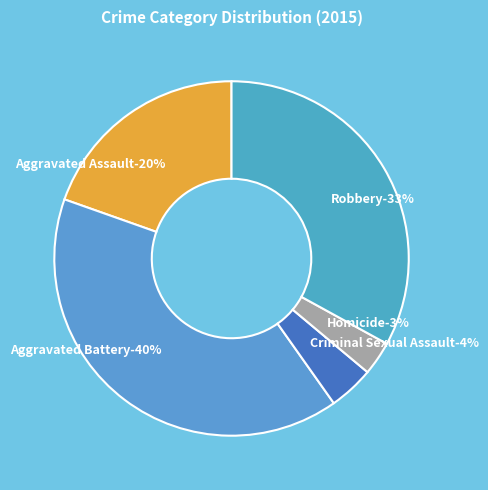

Which category has the smallest portion of the pie?

Homicide